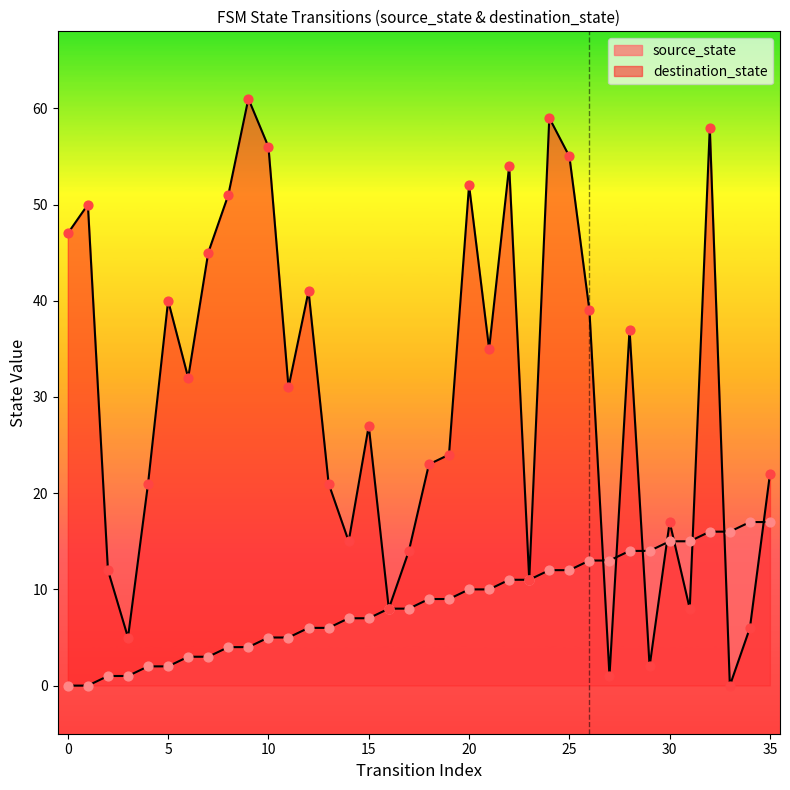

What are all the series names shown in the legend?

source_state, destination_state